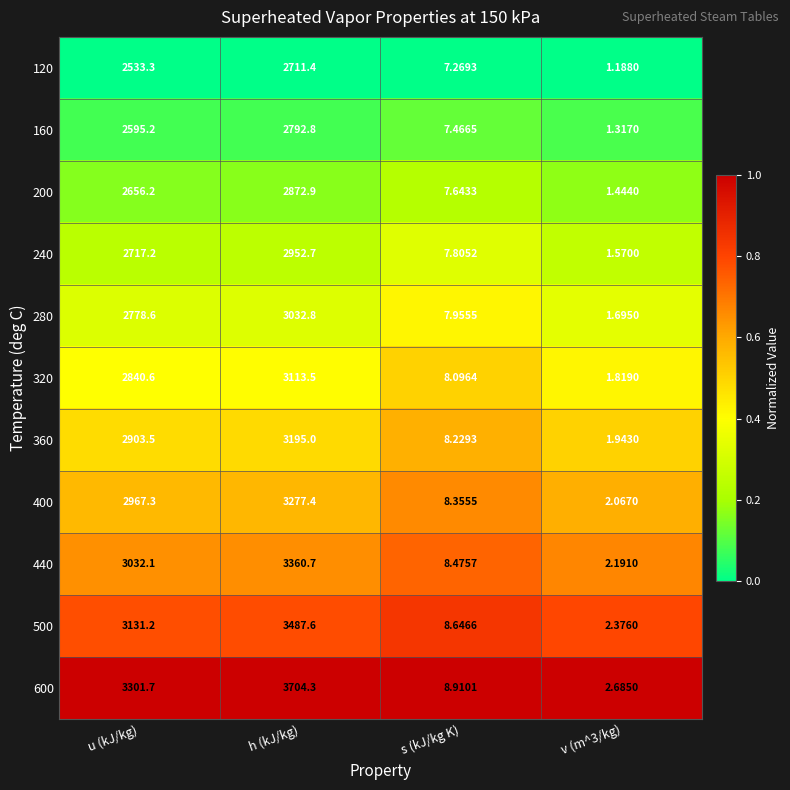

Which label corresponds to the largest value in the chart?

h (kJ/kg)